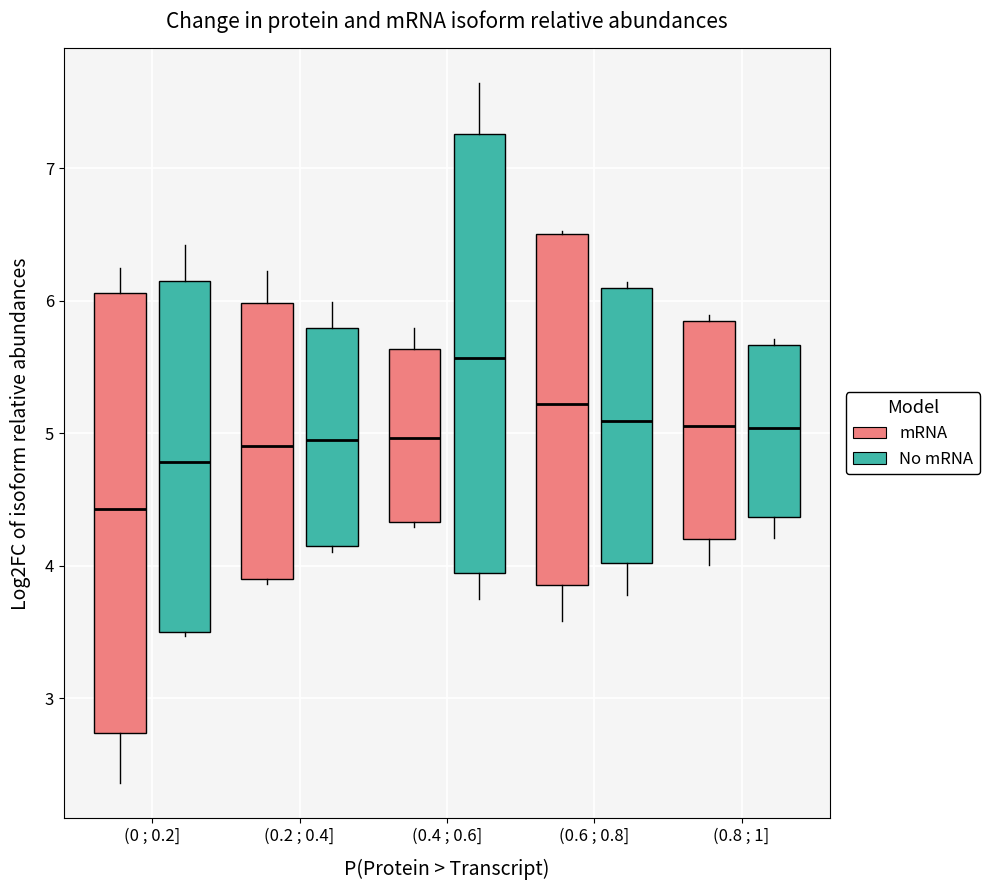

Which box's median line is the highest?

(0.4 ; 0.6] (No mRNA)